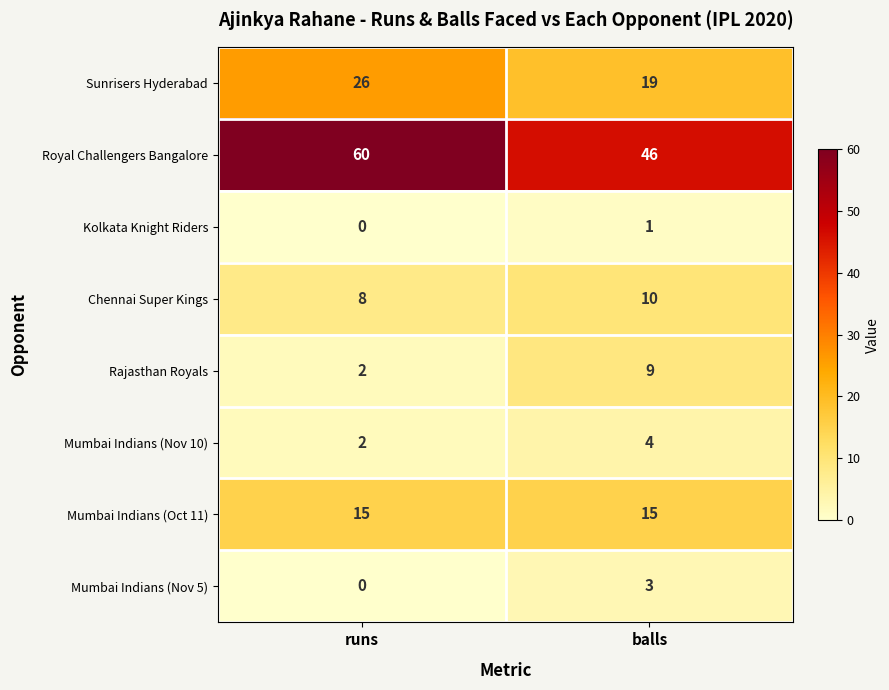

The value of Kolkata Knight Riders at runs is 0. True or false?

True